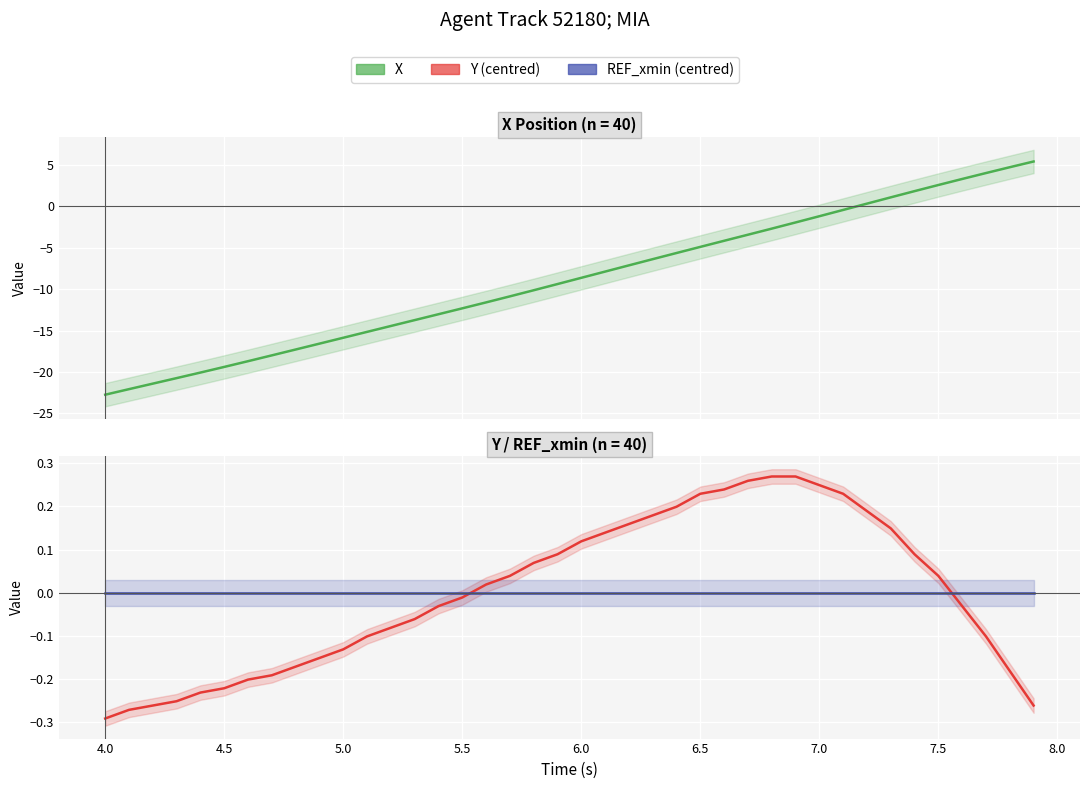

What is the maximum value shown in the chart?

5.4